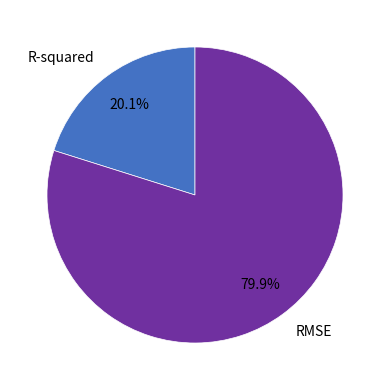

To the nearest percent, what percentage of the pie is R-squared?

20%